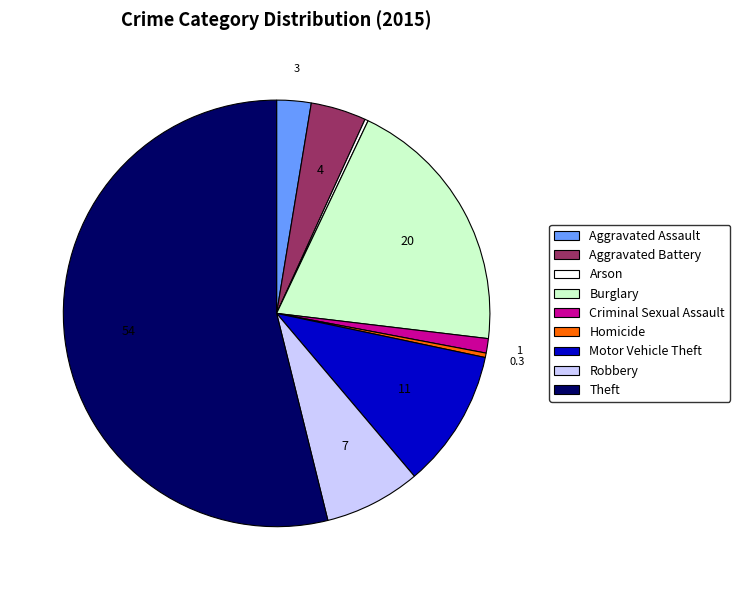

Between Aggravated Assault and Theft, which is larger?

Theft